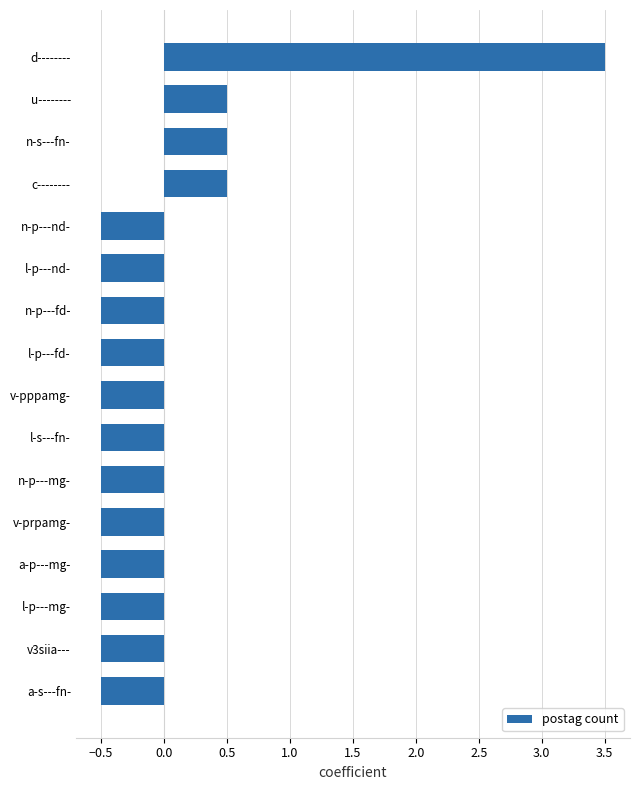

What is the change in value from l-p---nd- to c--------?

+1.0